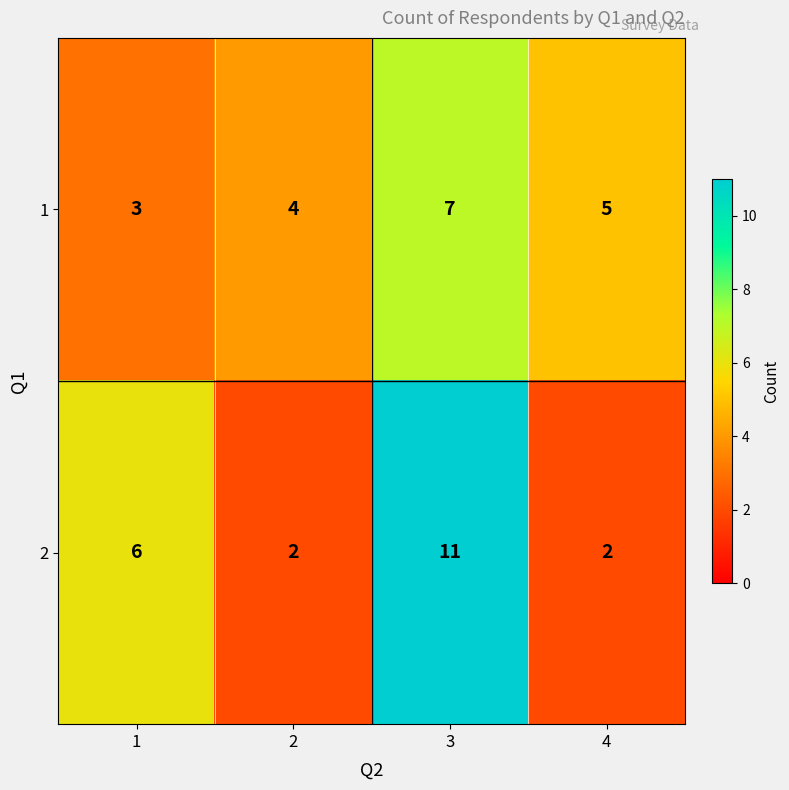

What is the spread (max minus min) of values at 1?

3